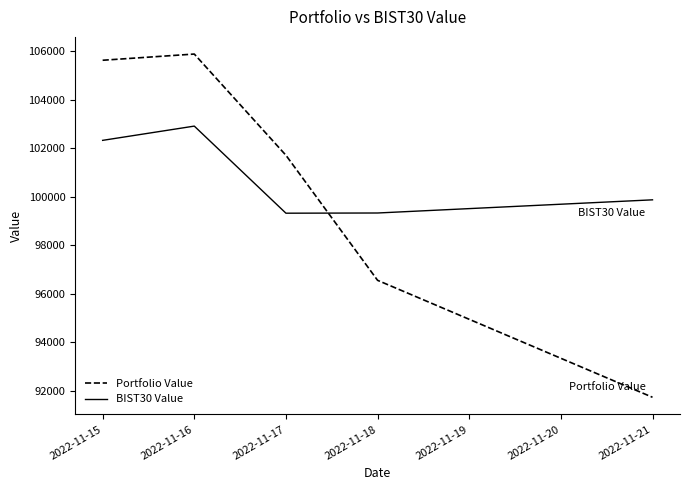

The value of BIST30 Value at 2022-11-21 is 99874.8. True or false?

True